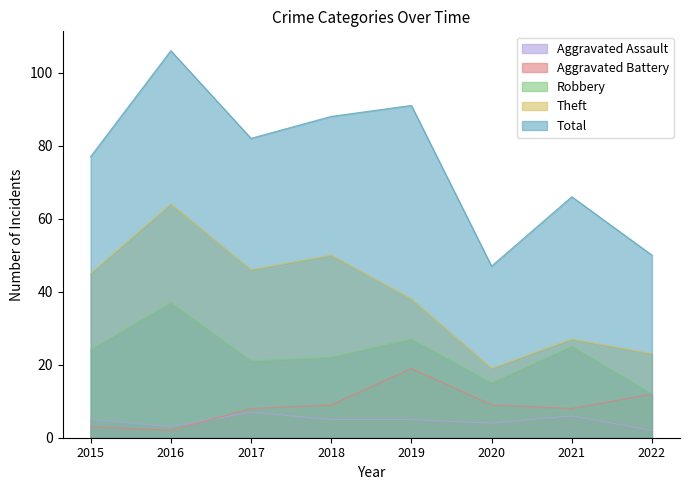

What is the lowest value of the Theft series?

19